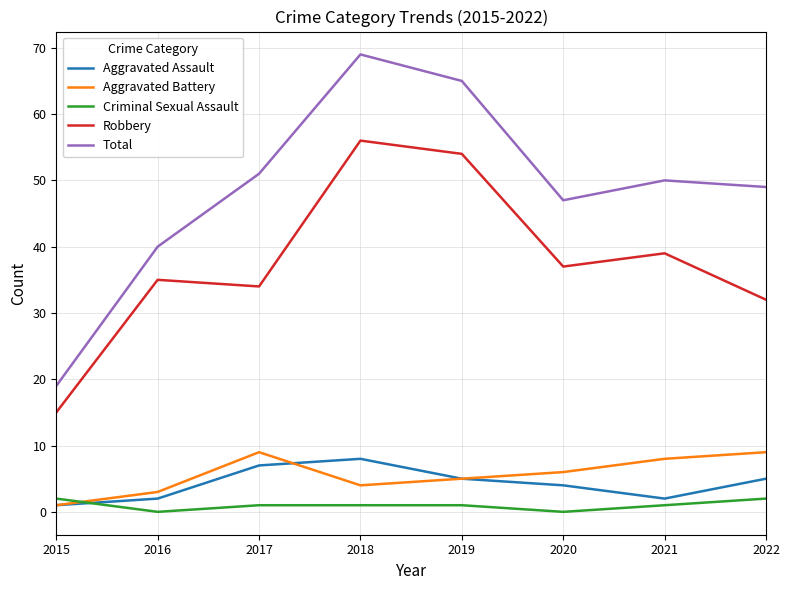

Reading left to right, transcribe all the data shown in this chart.

Aggravated Assault: 1	2	7	8	5	4	2	5
Aggravated Battery: 1	3	9	4	5	6	8	9
Criminal Sexual Assault: 2	0	1	1	1	0	1	2
Robbery: 15	35	34	56	54	37	39	32
Total: 19	40	51	69	65	47	50	49